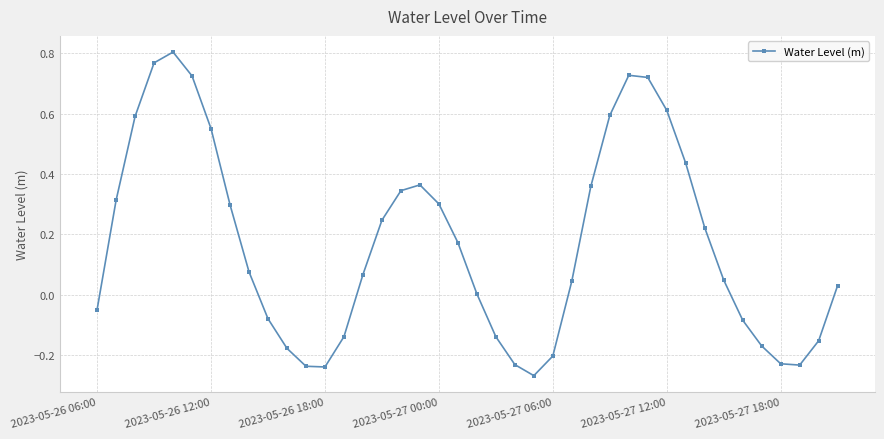

True or false: there are more than 2 points higher than both neighbors.

True